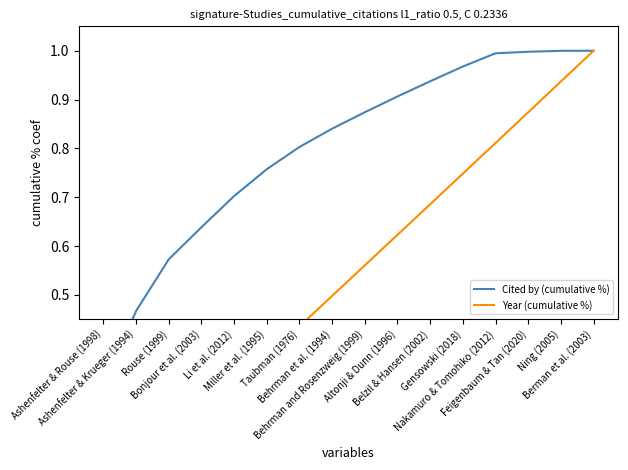

How many distinct data groups are displayed?

2